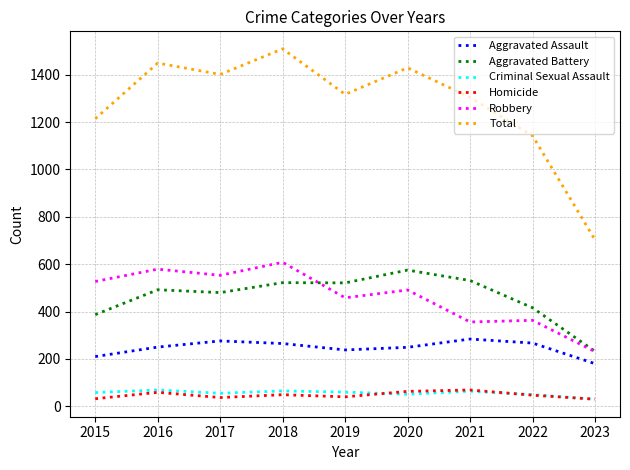

True or false: Total has more than 1 interior local peaks.

True